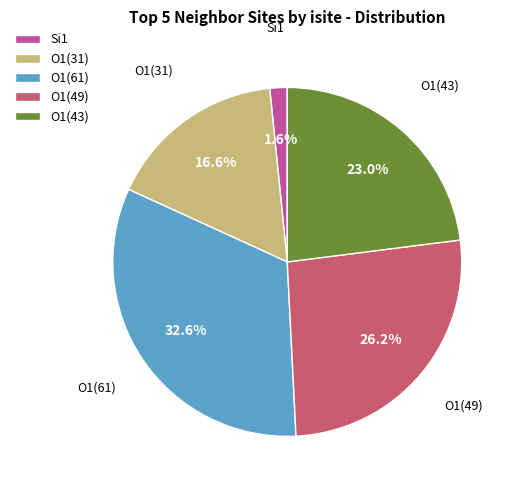

How many slices are in this pie chart?

5